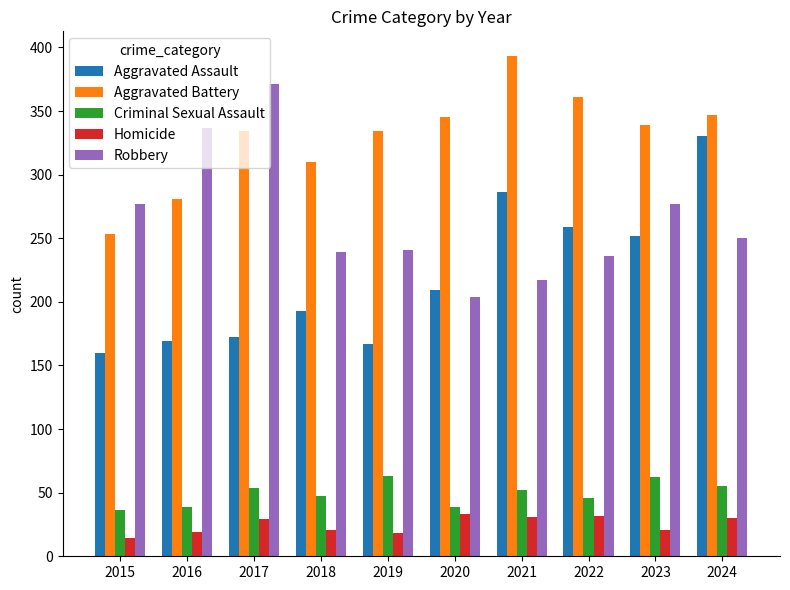

What is the sum of the Homicide values at 2015 and 2019?

32